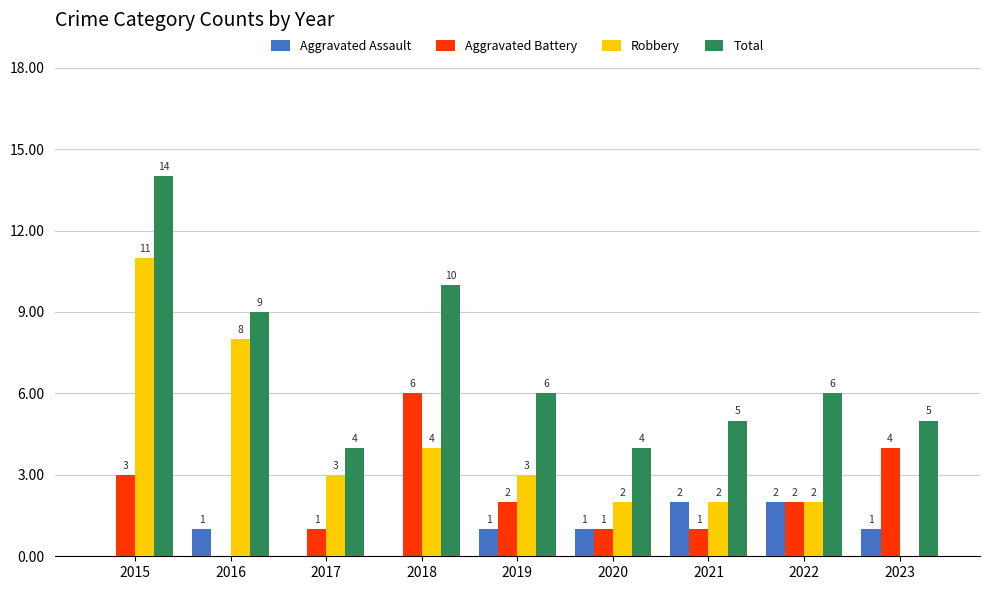

Where is Aggravated Battery nearest to the value 3?

2015